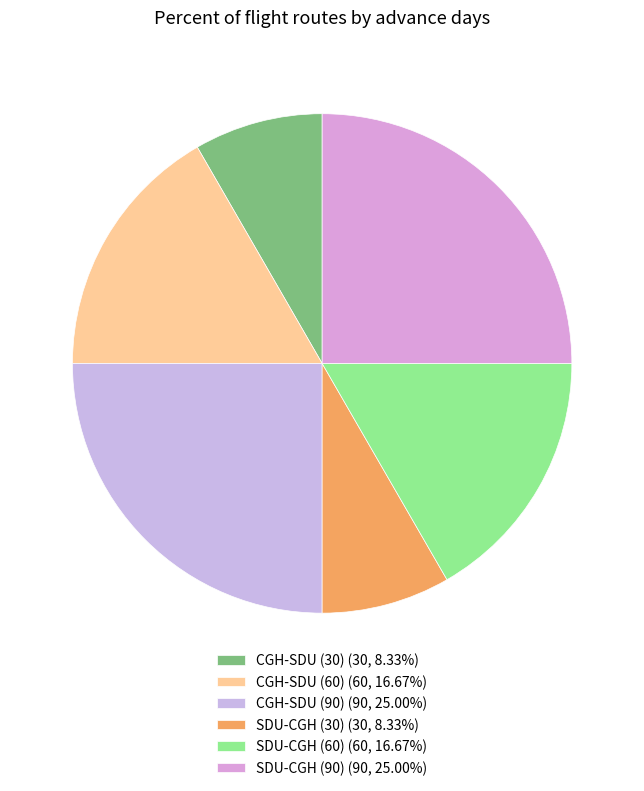

To the nearest percent, what percentage of the pie is CGH-SDU (90)?

25%